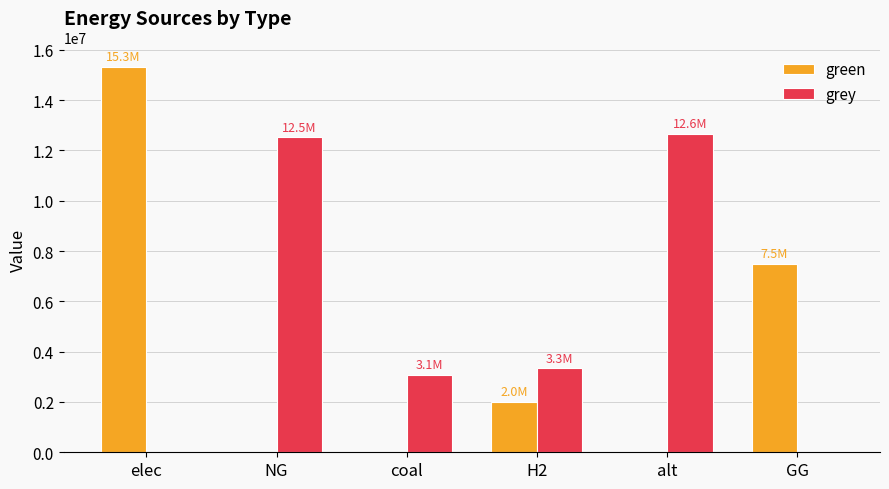

What is the maximum value for grey?

12644912.2